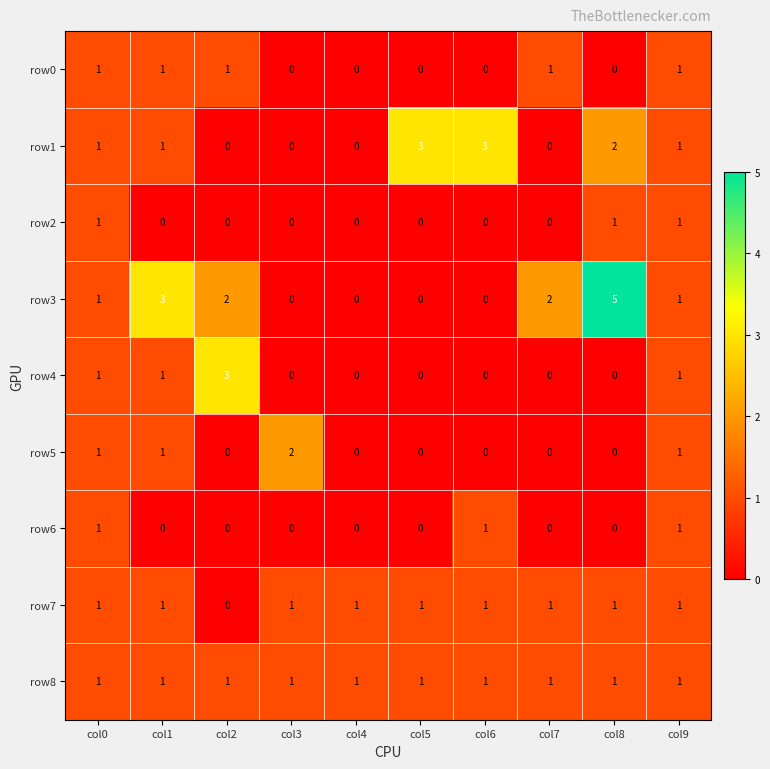

How many positive values does the row7 series have?

9